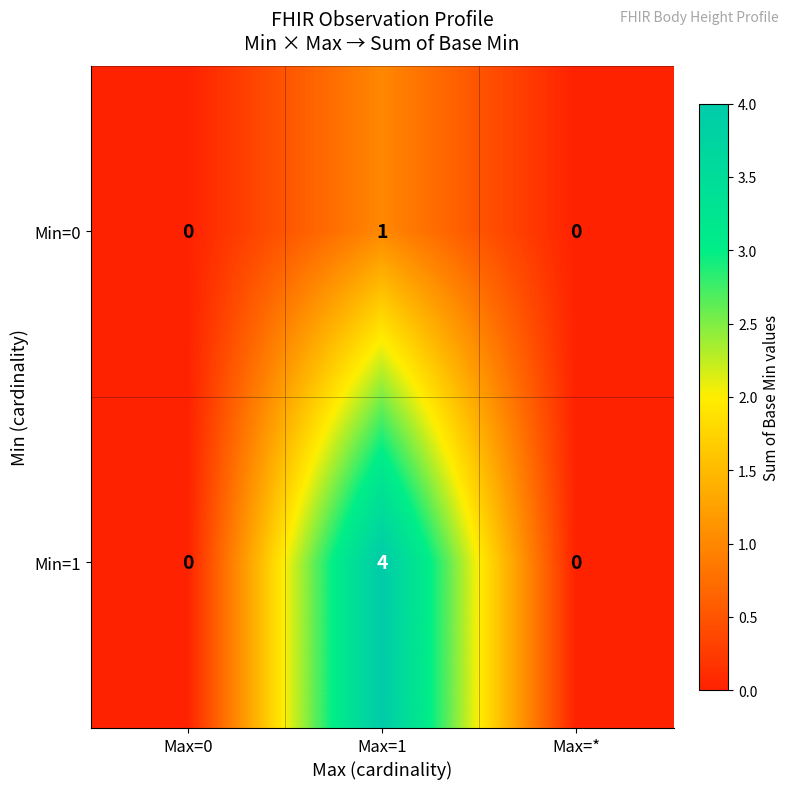

Reading left to right, transcribe all the data shown in this chart.

Min=0: Max=0=0	Max=1=1	Max=*=0
Min=1: Max=0=0	Max=1=4	Max=*=0